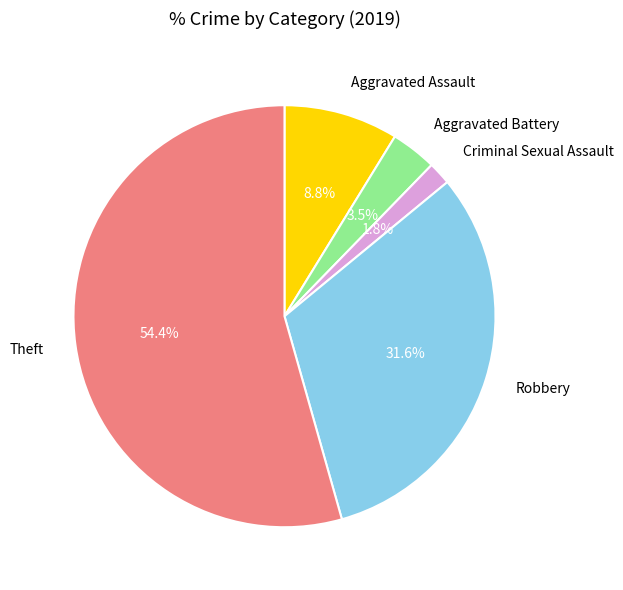

What percentage is the Criminal Sexual Assault slice, to the nearest percent?

2%